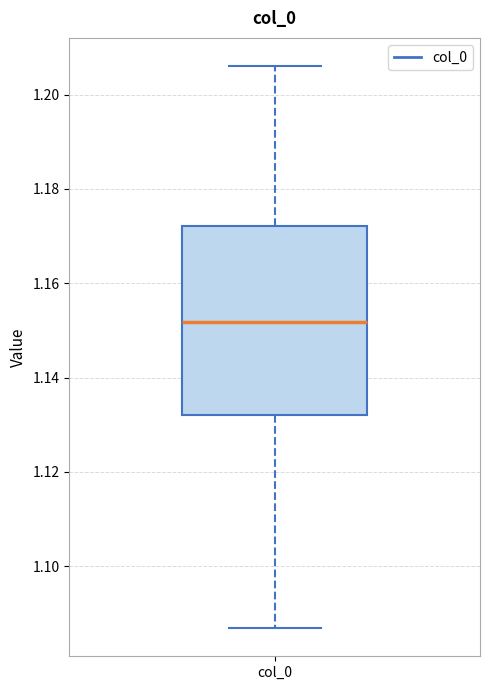

Read this box plot against the y-axis: the position of the median line, the range covered by the box, and the ends of both whiskers. The values are not printed on the chart, so give them approximately, as read against the axis.

median 1.152, box 1.132 to 1.172, whiskers 1.086 to 1.206